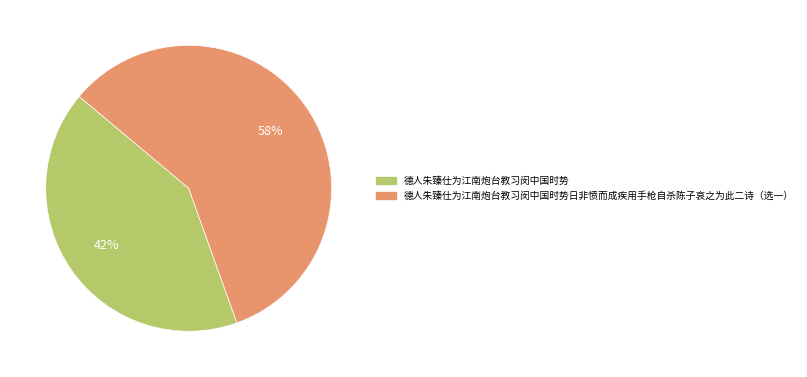

To the nearest percent, what is the average slice percentage?

50%